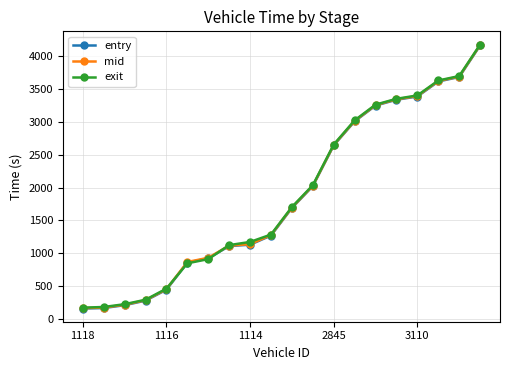

What is the value of the entry point at the 5th from the left?

445.8